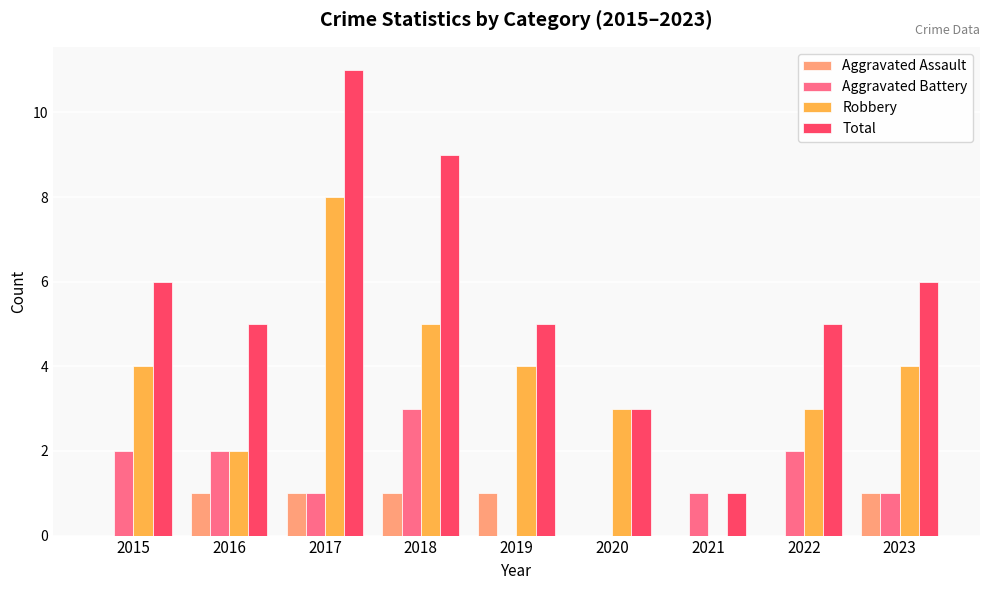

What is the greatest value displayed?

11